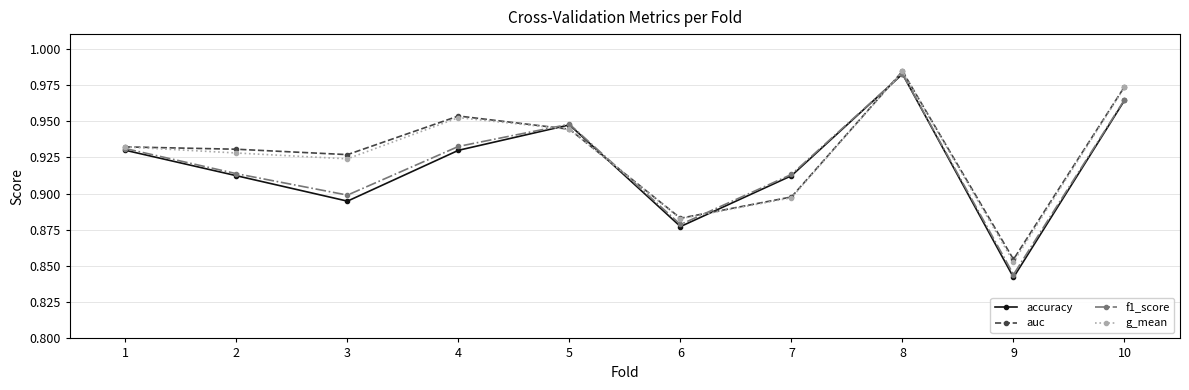

What are all the series names shown in the legend?

accuracy, auc, f1_score, g_mean